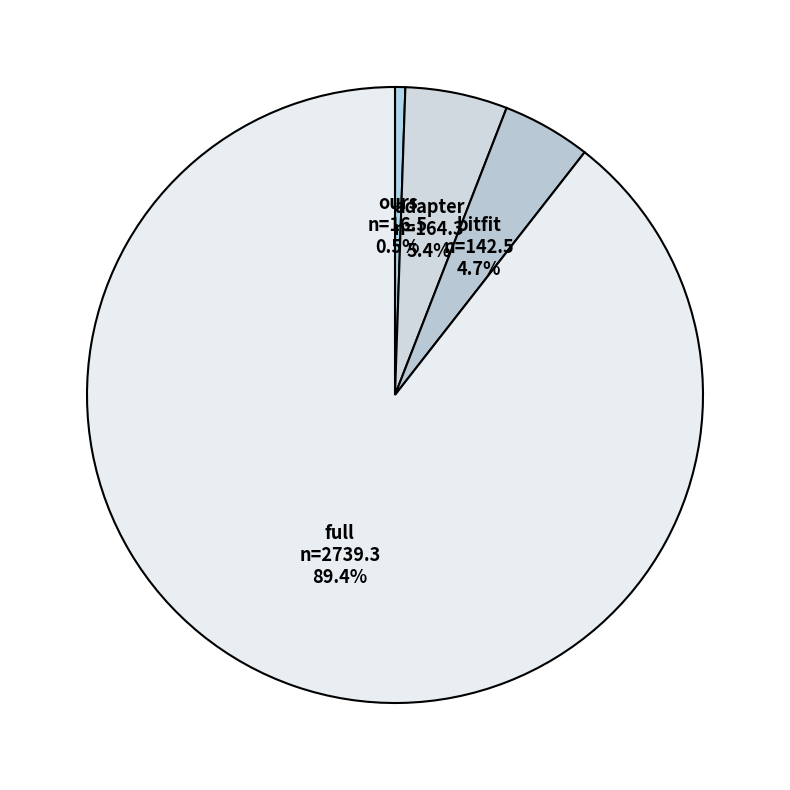

Which slice is the smallest?

ours